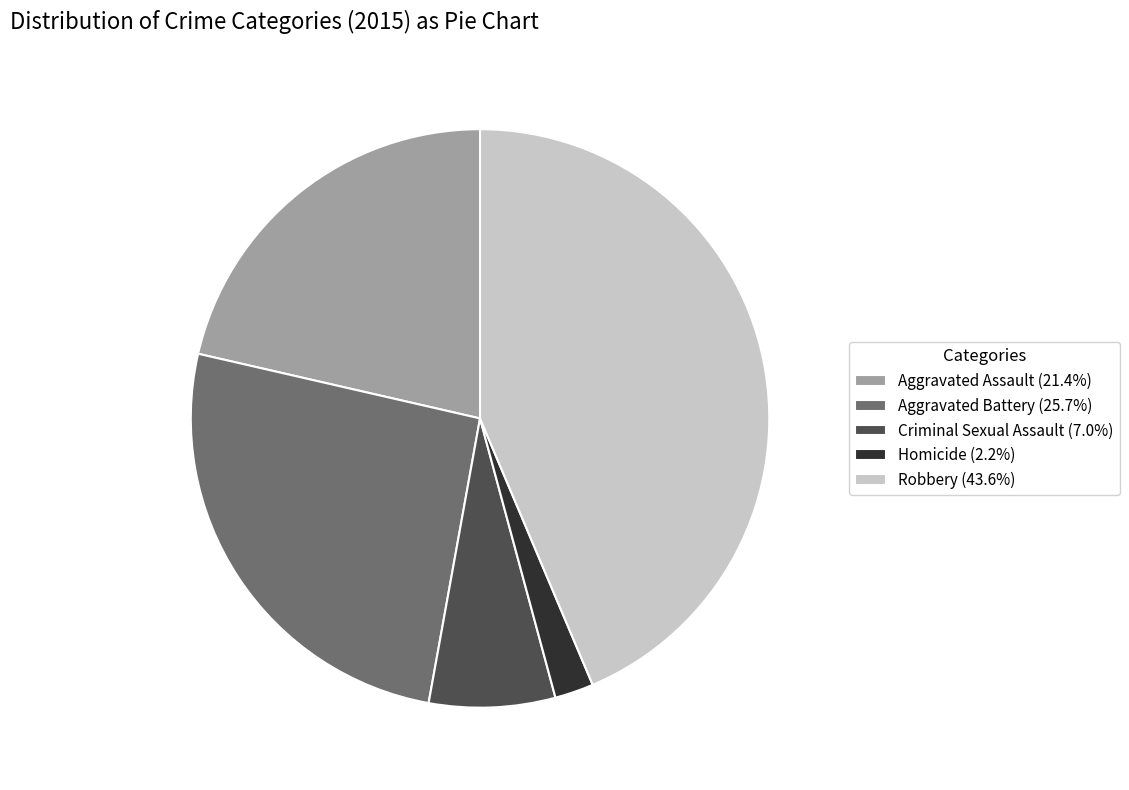

Is there a majority slice in this chart?

No